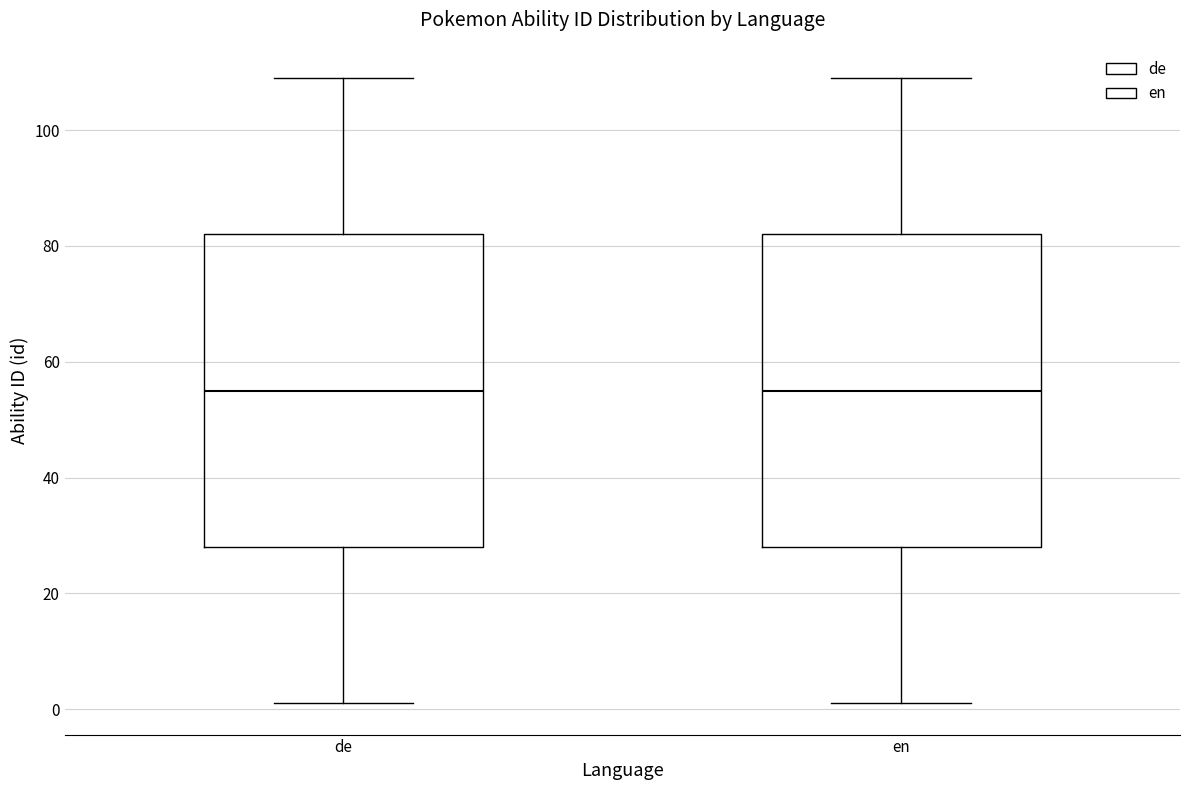

Where is the lower edge of the box for en on the y-axis? The values are not printed on the chart, so give them approximately, as read against the axis.

28